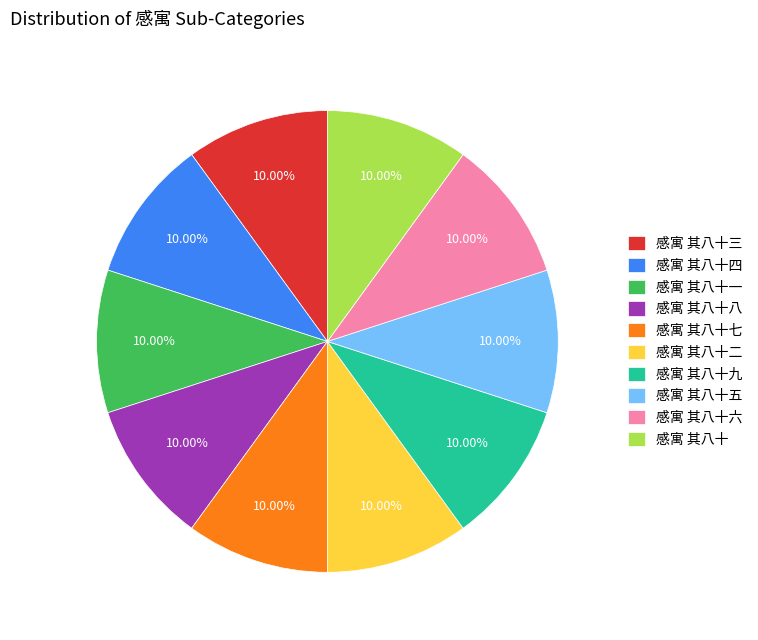

Approximately how many times larger is the value at 感寓 其八十六 compared to 感寓 其八十三?

1.0